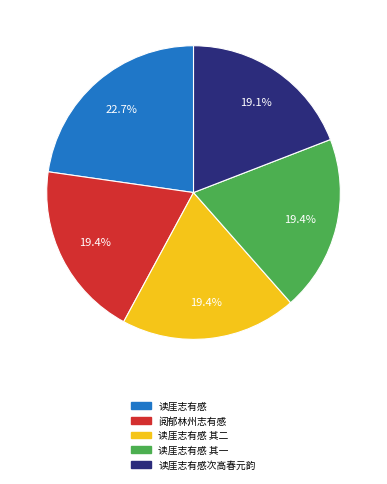

What is the largest slice in the pie chart?

读厓志有感